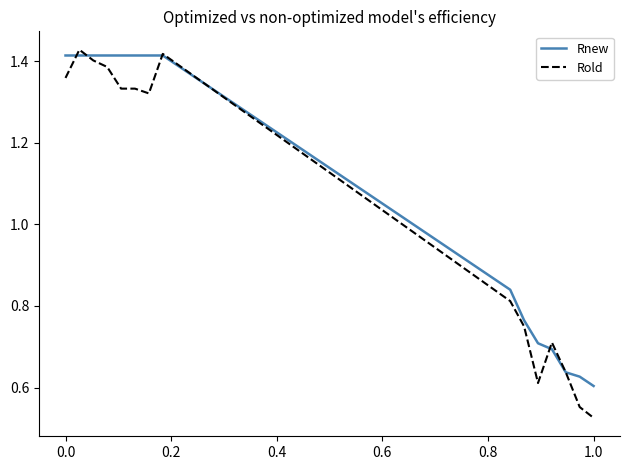

How many distinct data groups are displayed?

2